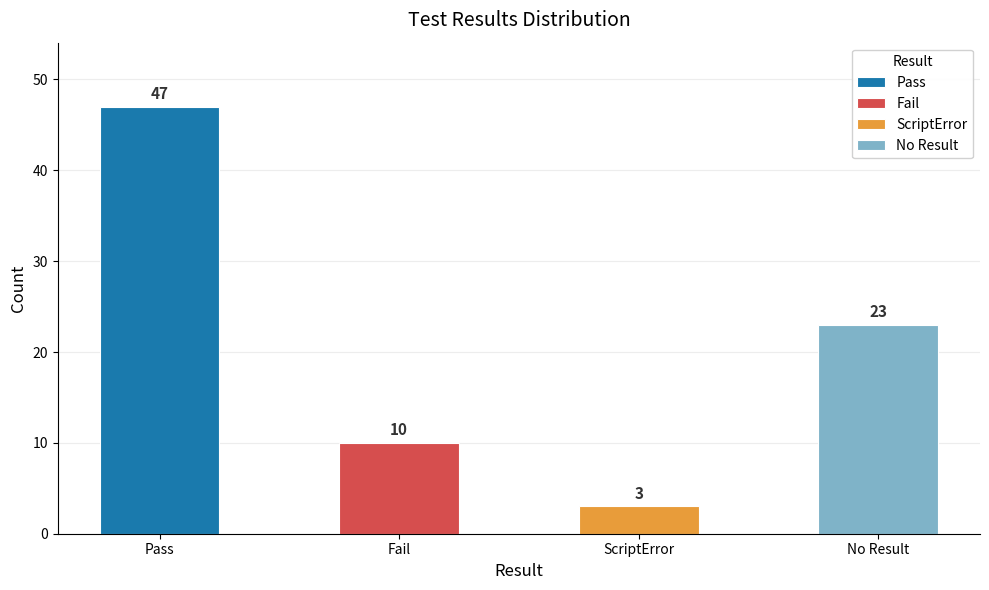

The chart shows a value of 23 at Pass. True or false?

False